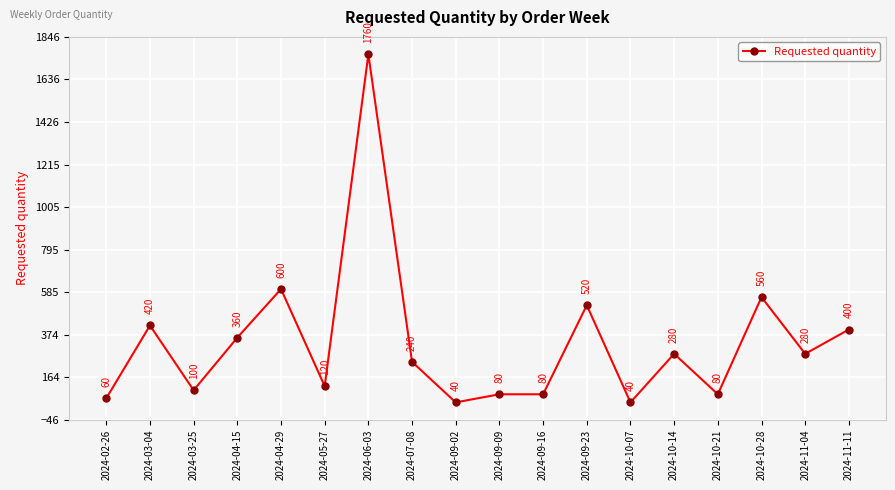

What value does the data have at 2024-05-27, to the nearest 10?

120